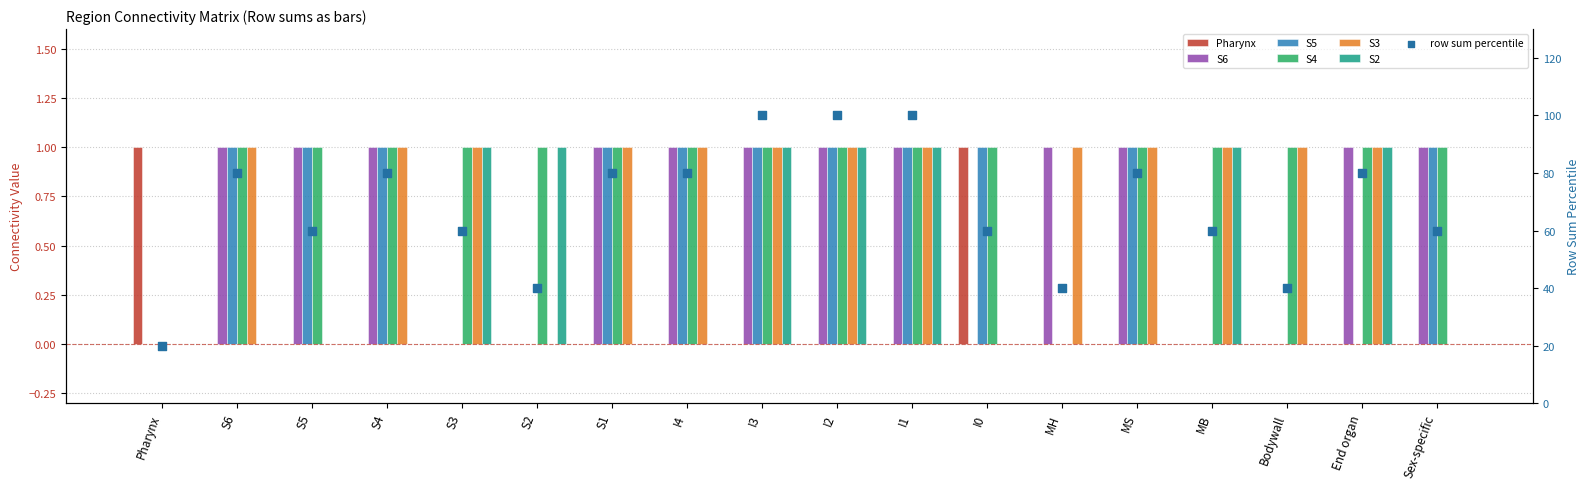

Which series has the widest spread of Y values?

Pharynx